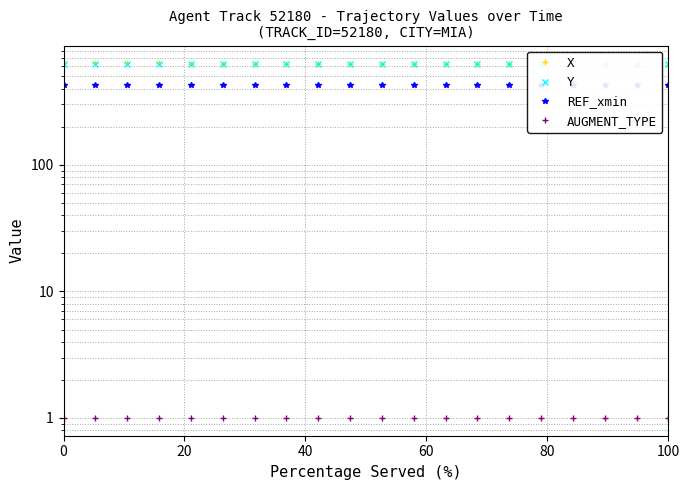

What is the value of the REF_xmin point at the 5th from the left?

427.6